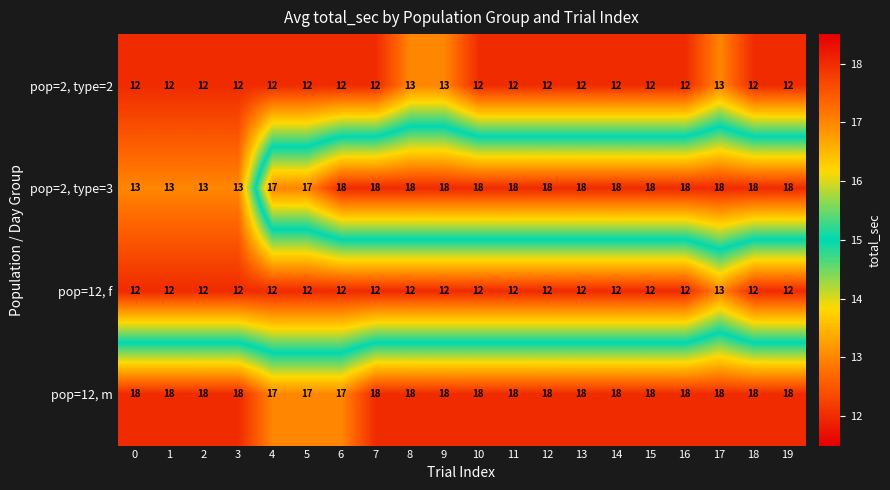

What is the average value of the pop=12, m series?

18